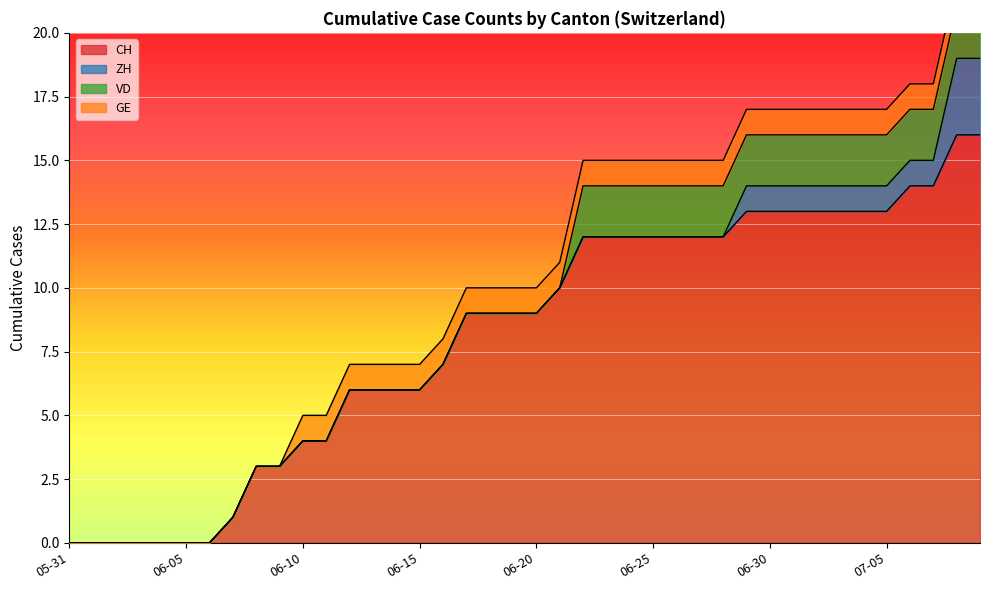

How many lines are shown in the chart?

4